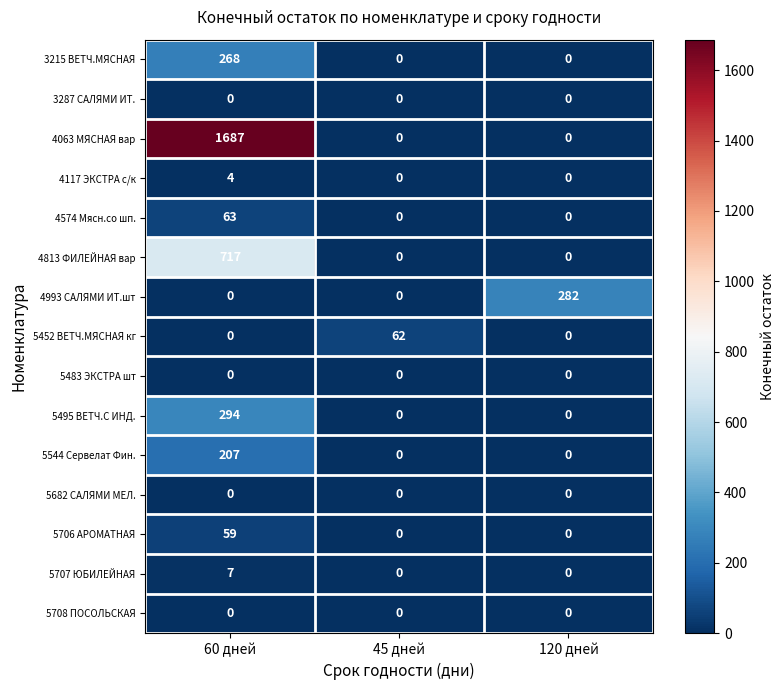

At which category is the sum across all series the highest?

60 дней